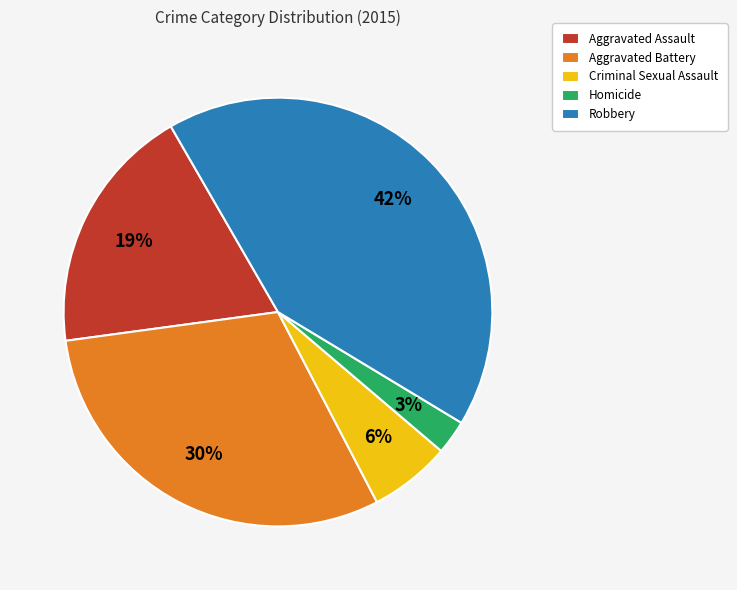

How many segments does this pie chart have?

5